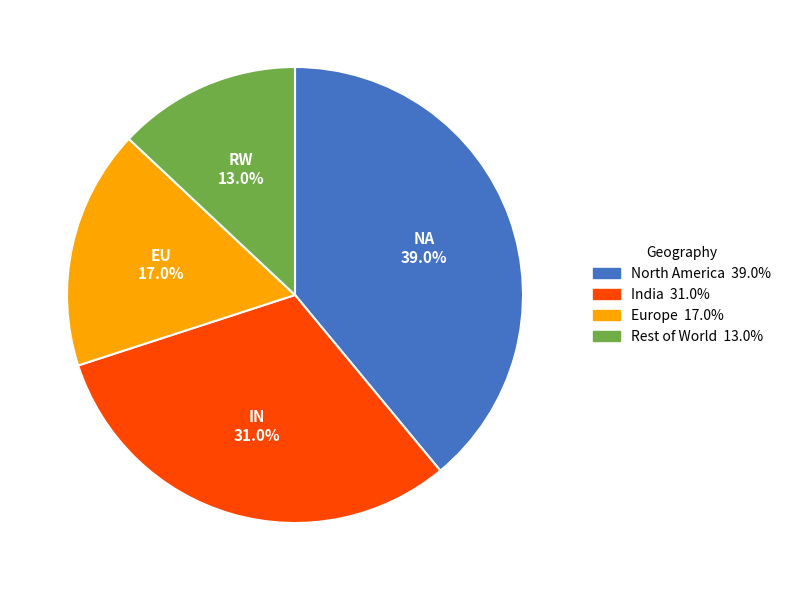

Rank the categories by value from lowest to highest.

Rest of World, Europe, India, North America